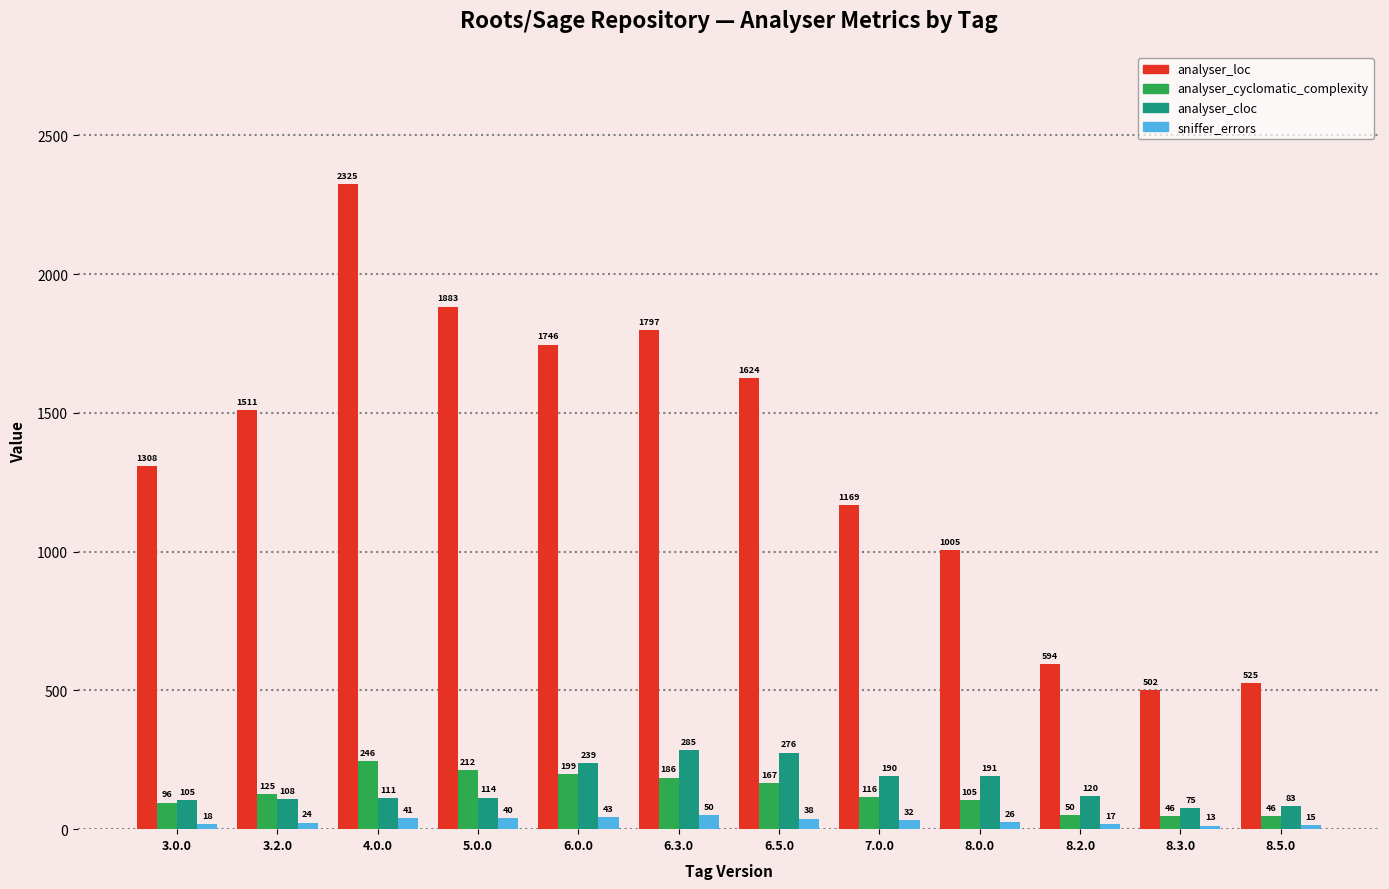

Rank the categories by analyser_cloc value from highest to lowest.

6.3.0, 6.5.0, 6.0.0, 8.0.0, 7.0.0, 8.2.0, 5.0.0, 4.0.0, 3.2.0, 3.0.0, 8.5.0, 8.3.0